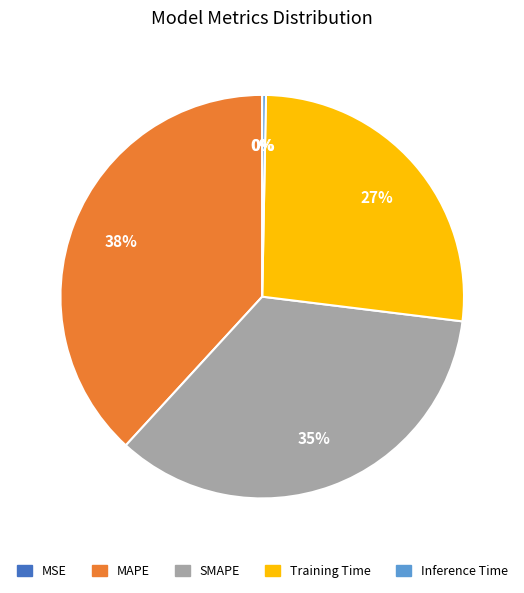

True or false: SMAPE accounts for 46% of the total.

False